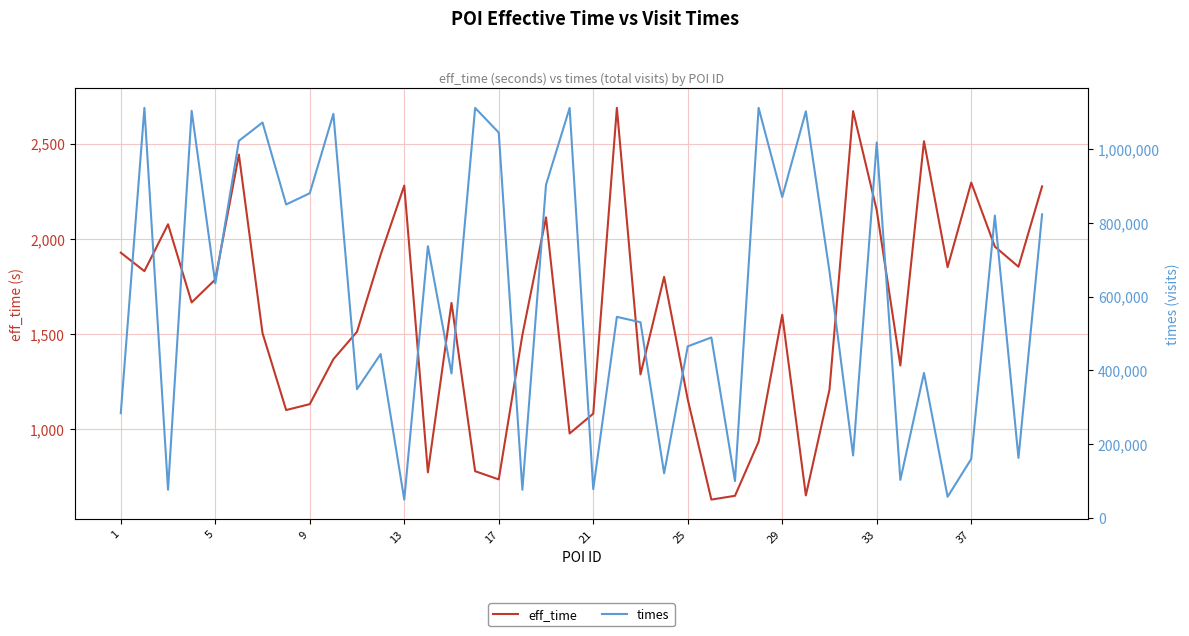

The value of eff_time at 25 is 698. True or false?

False